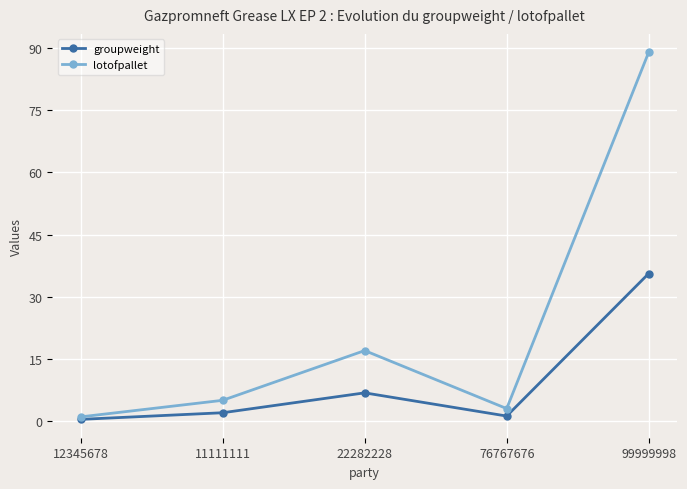

How many data points in lotofpallet are less than 5?

2